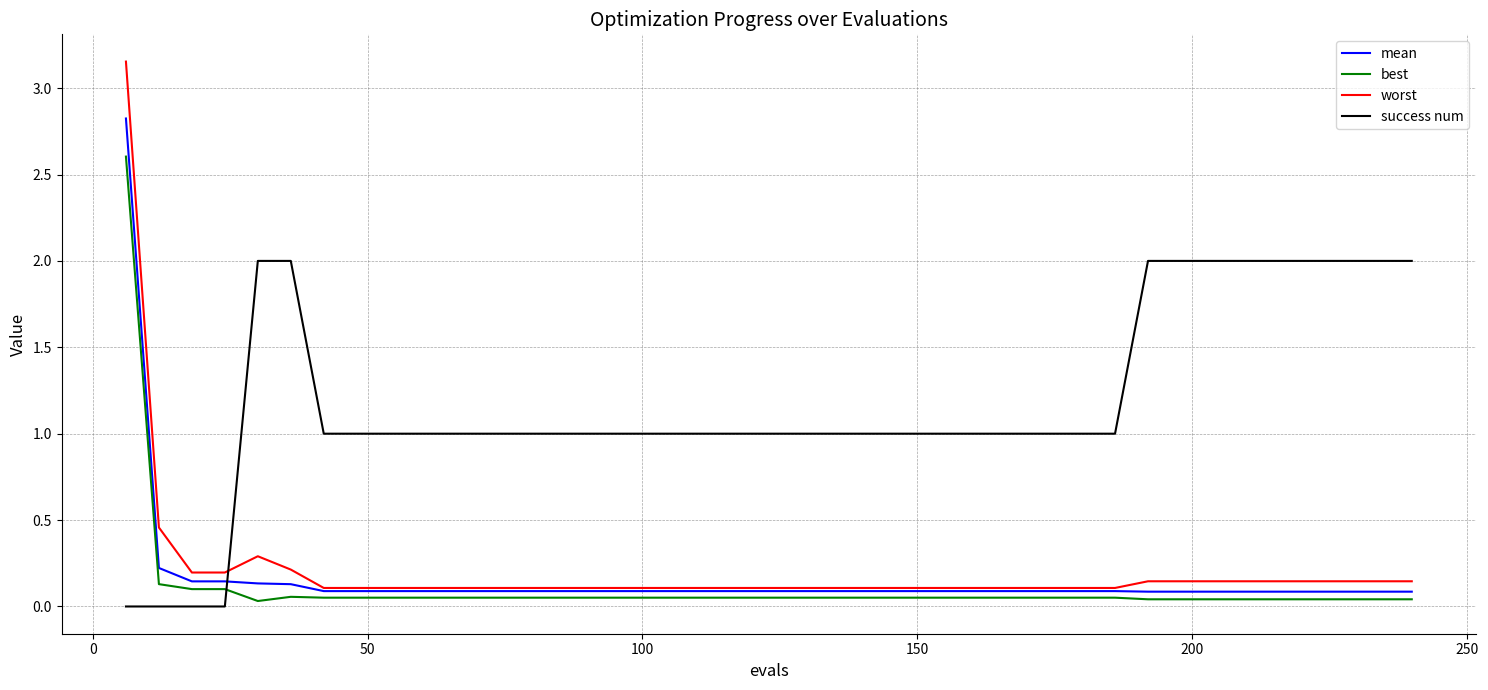

What is the difference between the maximum and minimum values in the mean series?

2.7